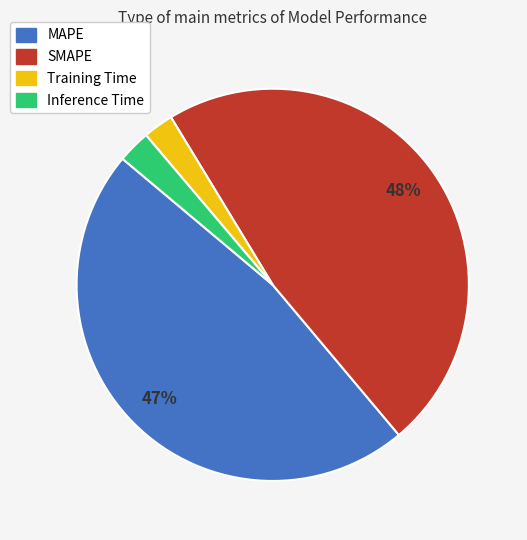

To the nearest percent, what is the average slice percentage?

25%